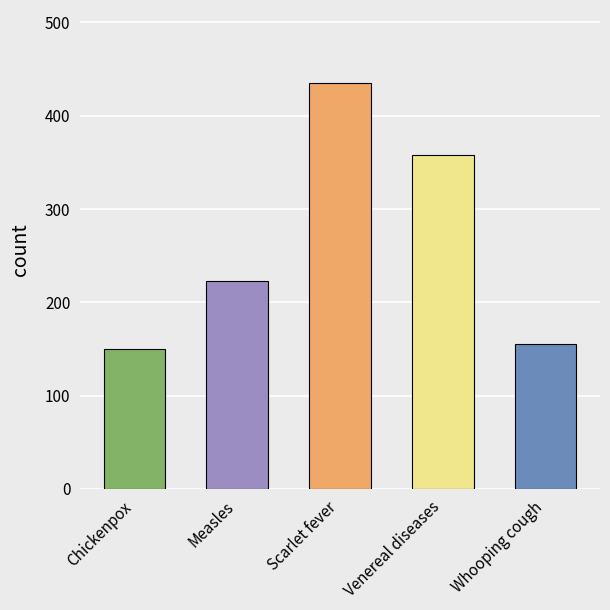

Rank the categories by value from lowest to highest.

Chickenpox, Whooping cough, Measles, Venereal diseases, Scarlet fever